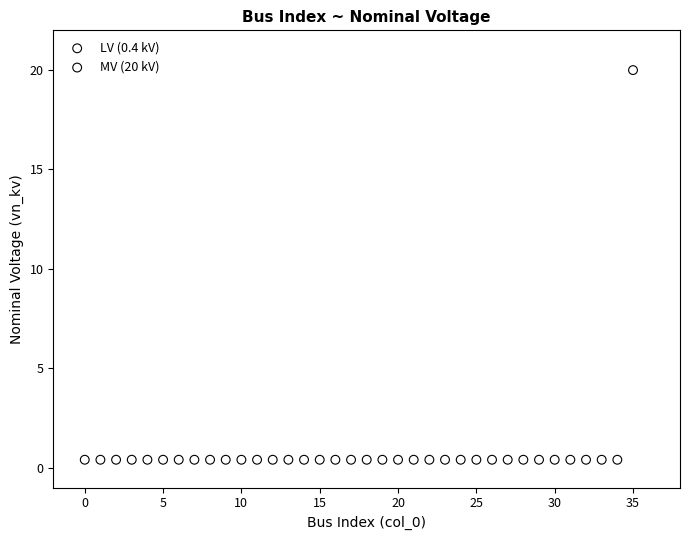

What are all the series names shown in the legend?

LV (0.4 kV), MV (20 kV)